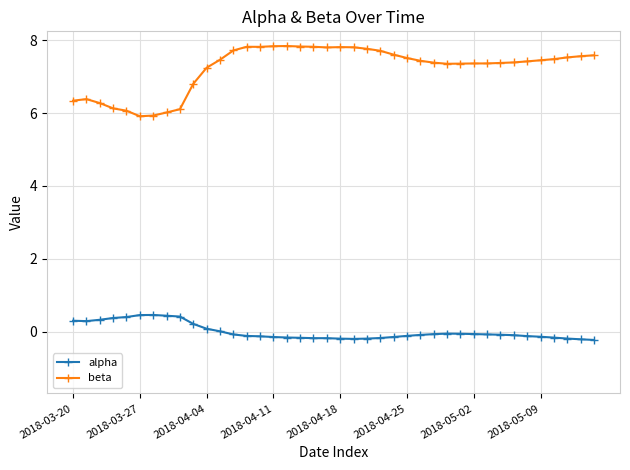

At how many categories does at least one series exceed 7?

30